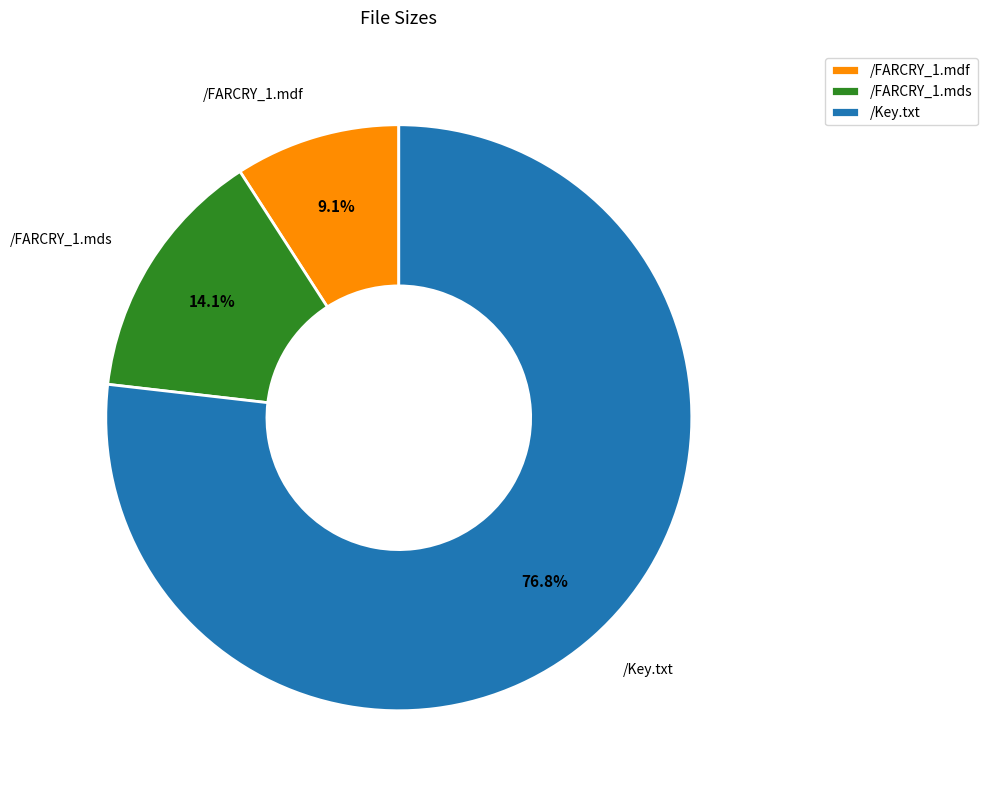

What is the majority slice?

/Key.txt